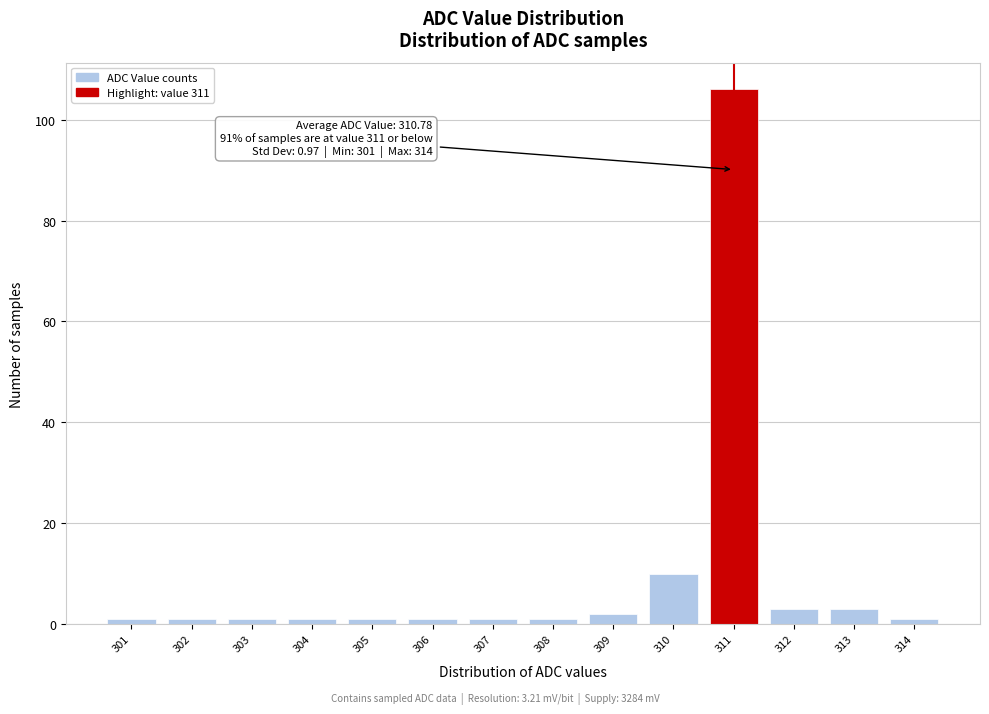

Reading left to right, extract all data points from this chart.

301=1	302=1	303=1	304=1	305=1	306=1	307=1	308=1	309=2	310=10	311=106	312=3	313=3	314=1